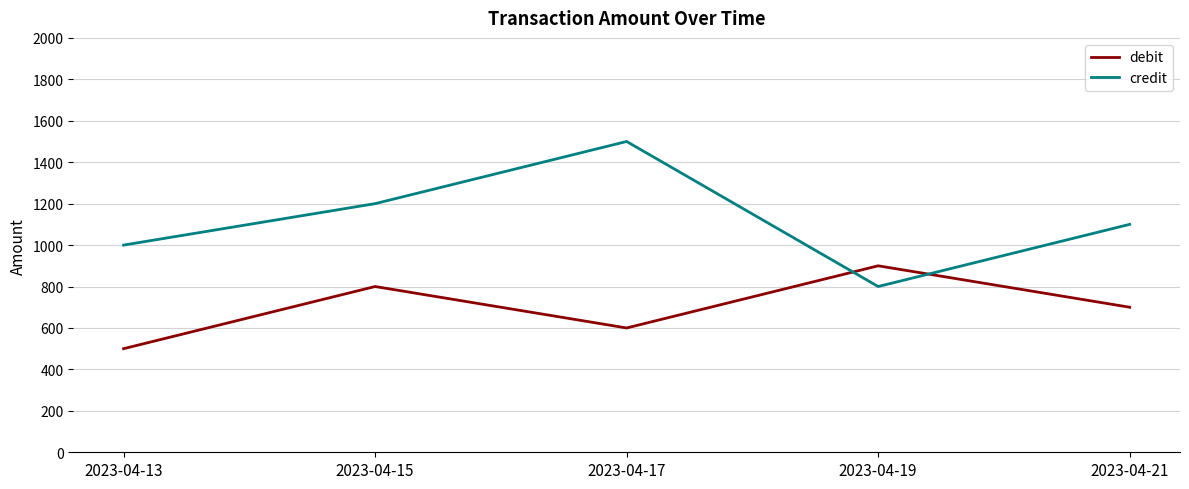

What are all the series names shown in the legend?

debit, credit